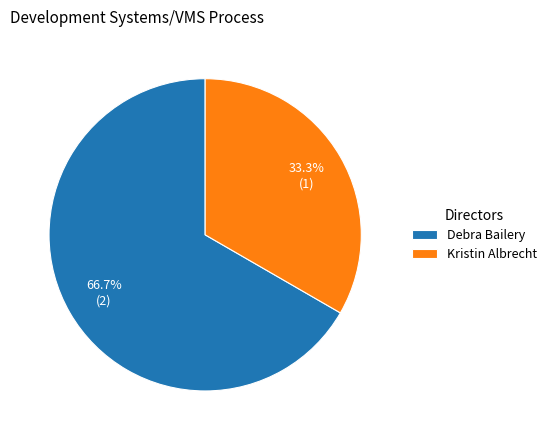

To the nearest percent, what is the difference between the largest and smallest slice percentages?

33%